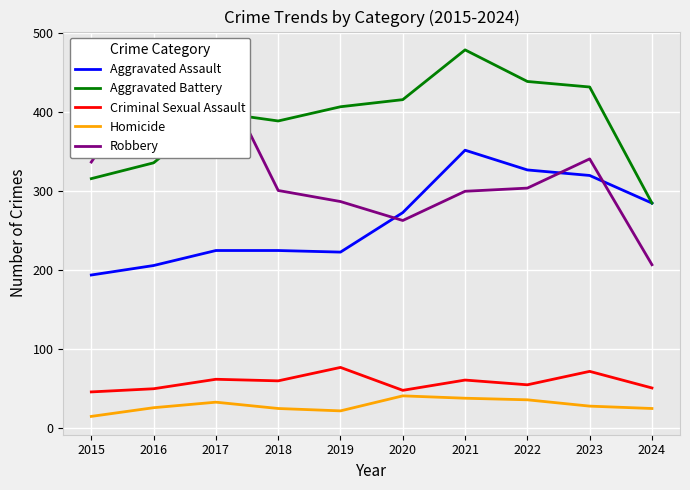

What is the sum of all Aggravated Assault values?

2630